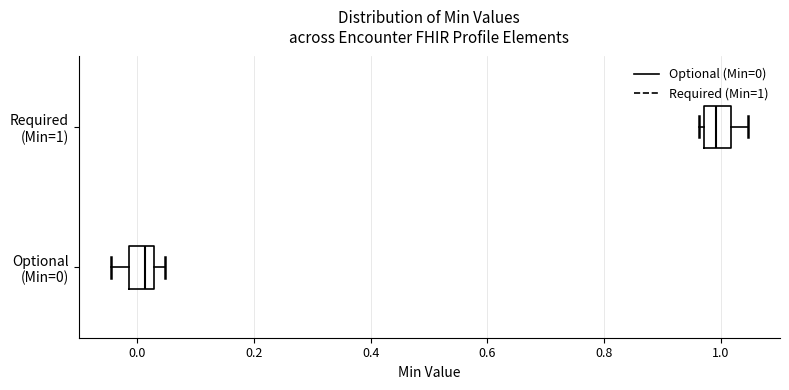

Where does the median line of the box for Required (Min=1) sit on the x-axis? The values are not printed on the chart, so give them approximately, as read against the axis.

1.00